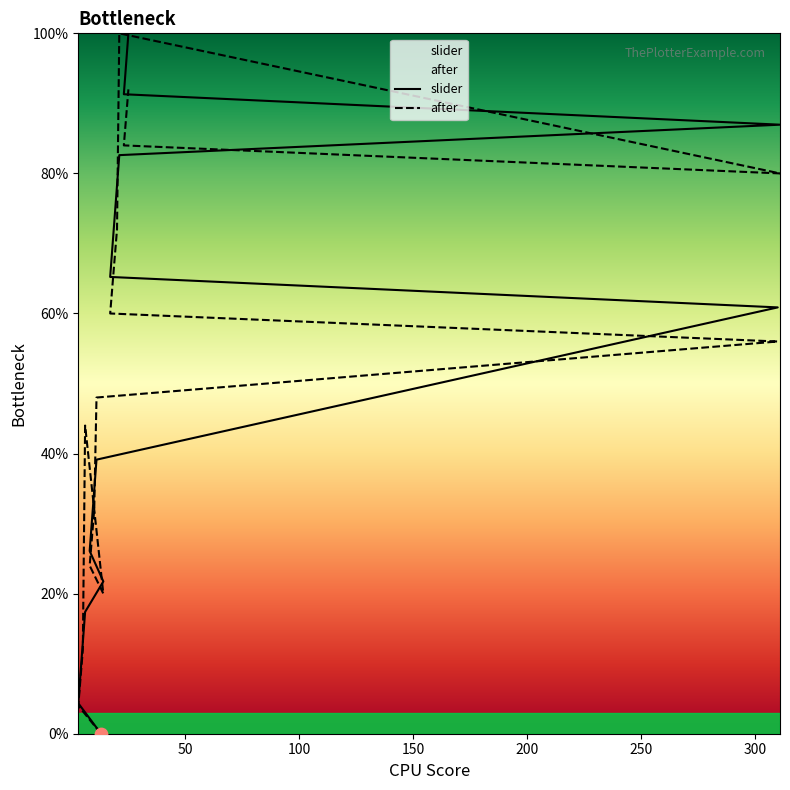

At which category is the sum across all series the highest?

25